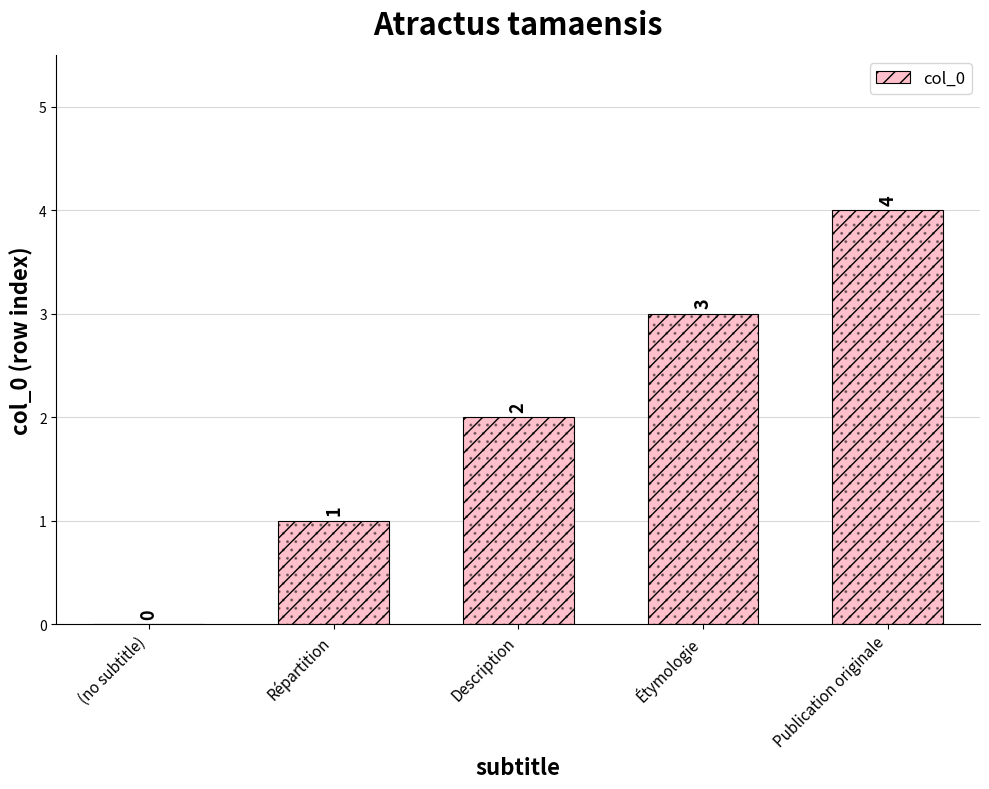

What is the change in value from Répartition to Publication originale?

+3